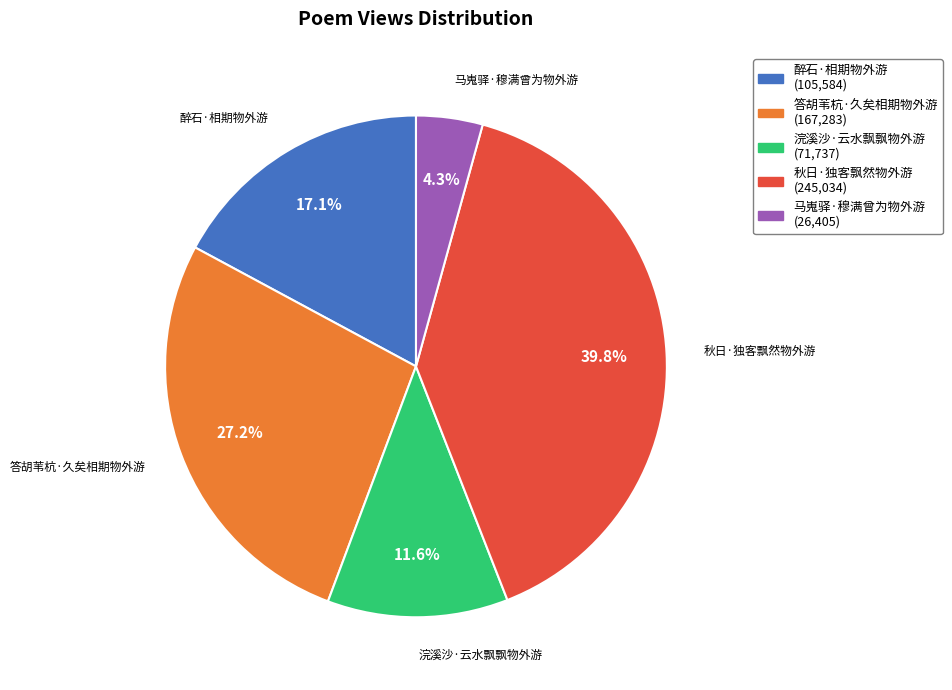

What is the largest slice in the pie chart?

秋日·独客飘然物外游